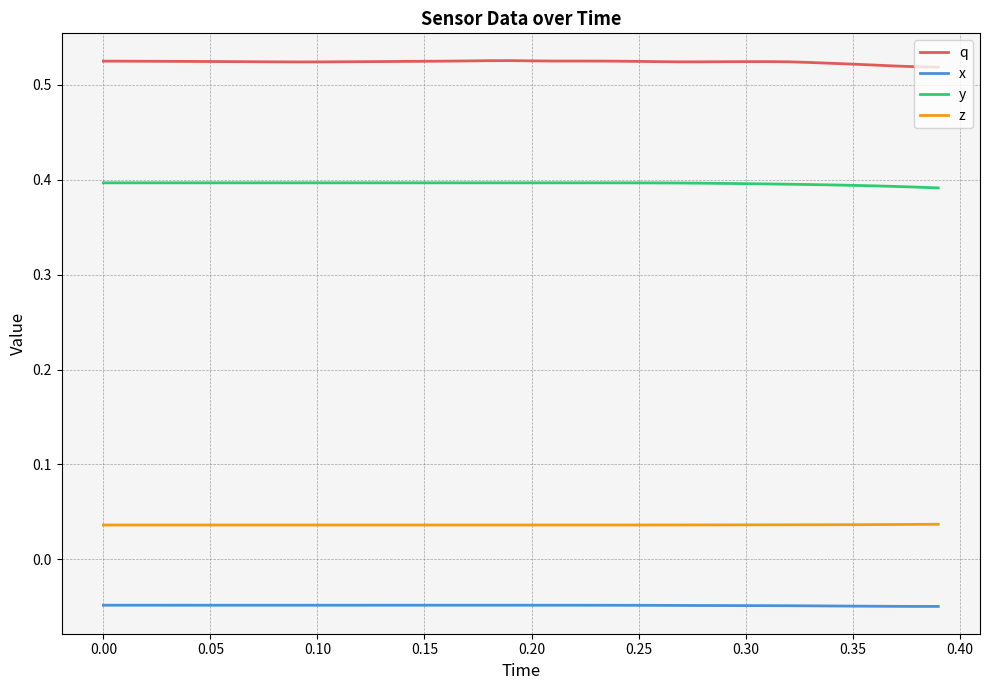

True or false: y and x intersect in this chart.

False